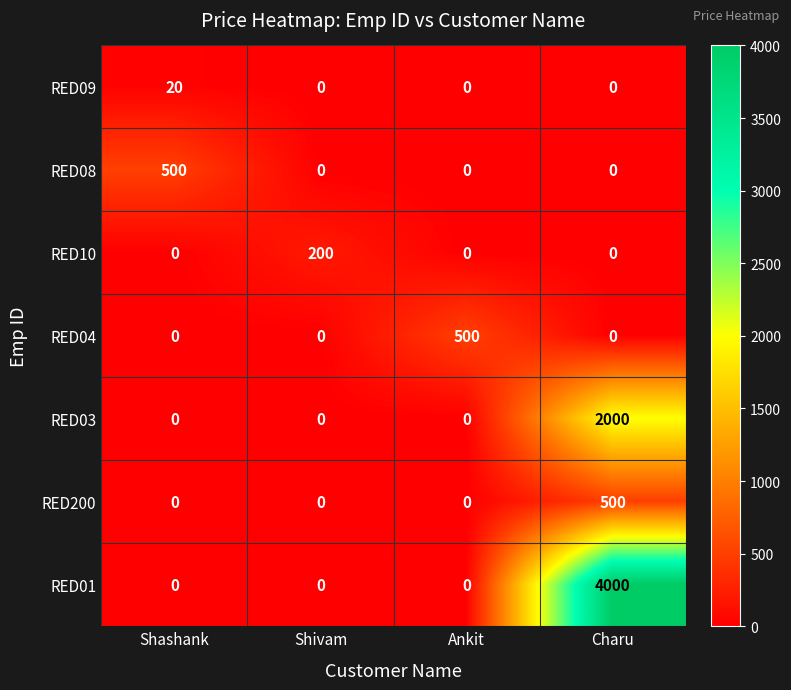

Which label corresponds to the largest value in the chart?

Charu